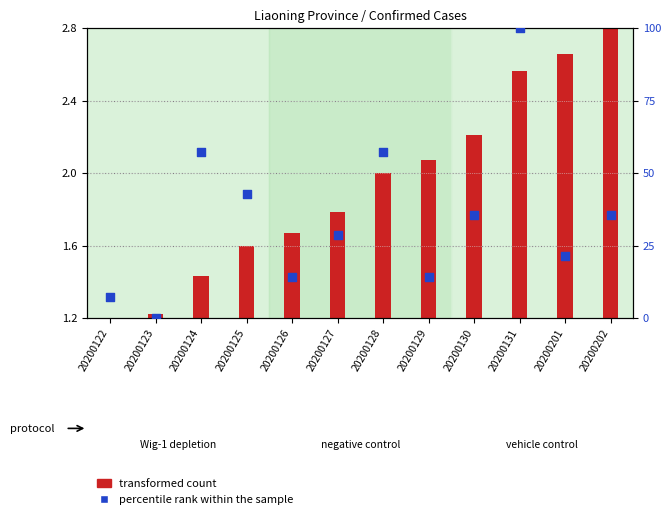

Which series contains the highest Y value?

percentile rank within the sample